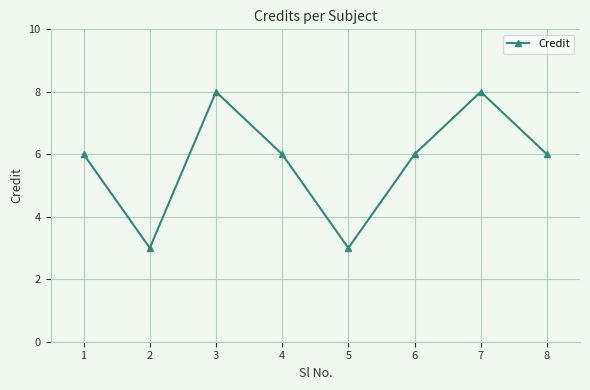

What is the minimum value shown in the chart?

3